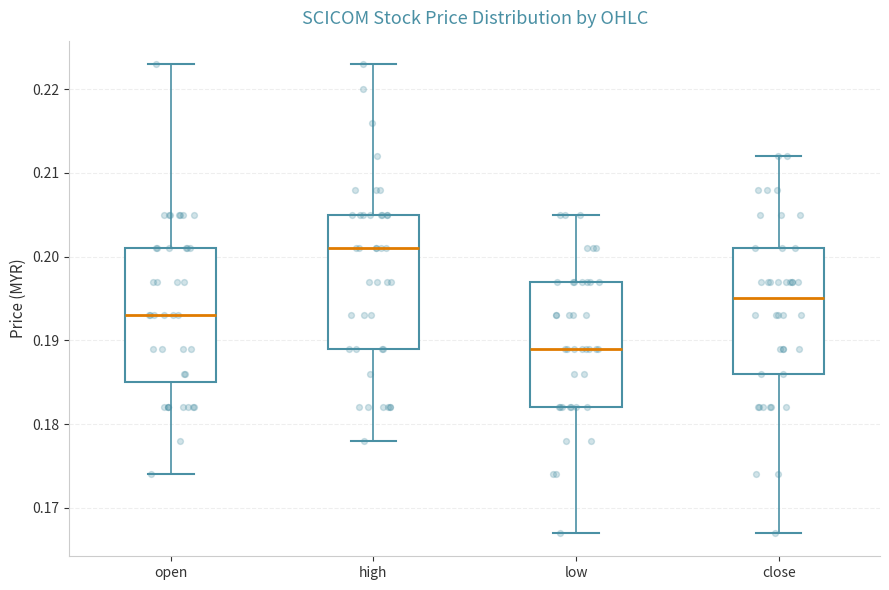

Where does the median line of the box for open sit on the y-axis? The values are not printed on the chart, so give them approximately, as read against the axis.

0.193